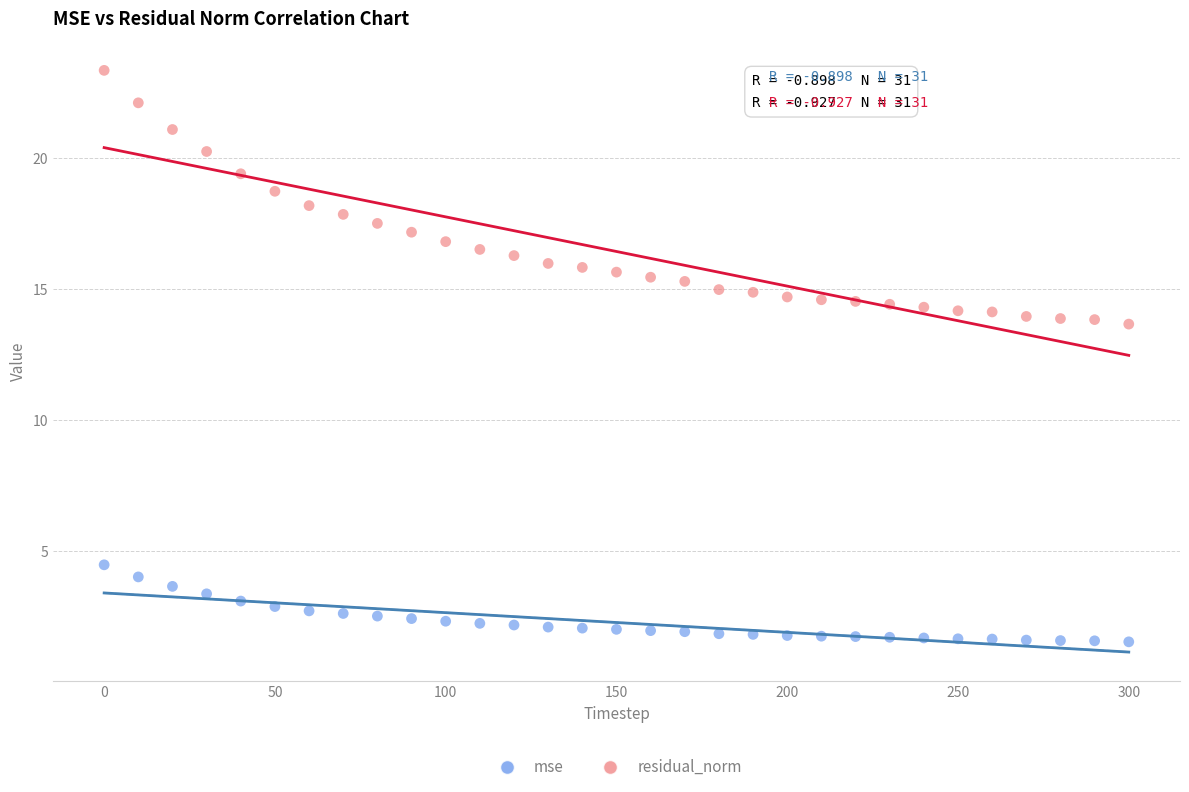

What is the X range (max minus min) for the scatter plot?

300.0